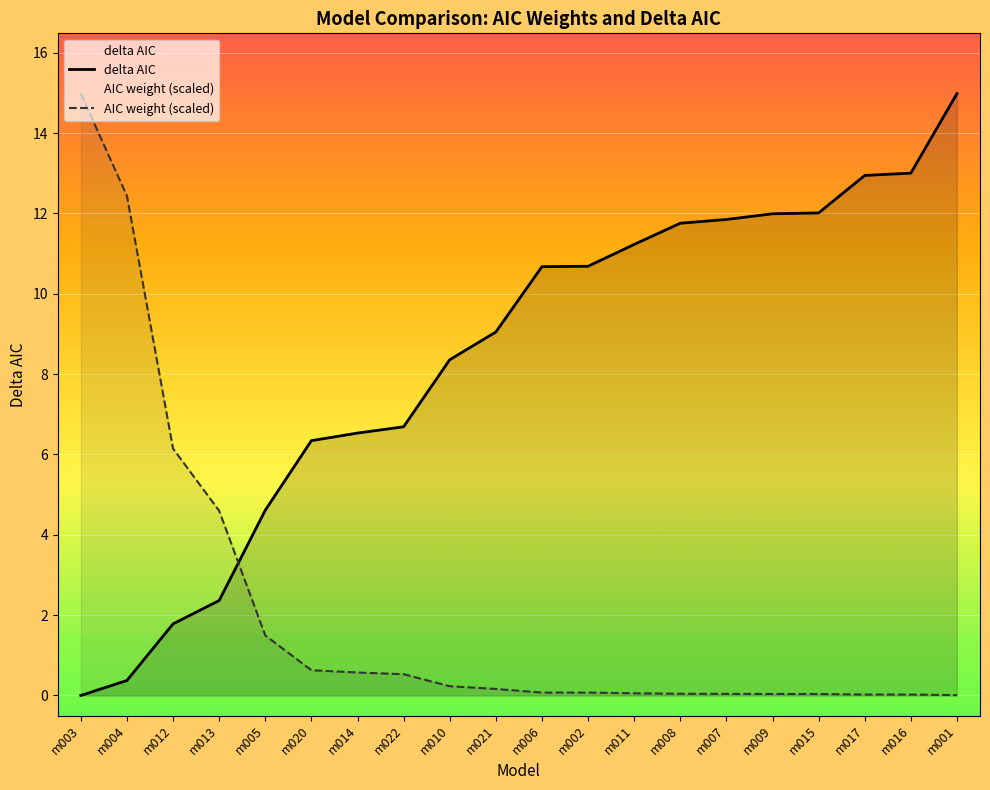

What is the difference between the delta AIC values at m002 and m003?

10.7